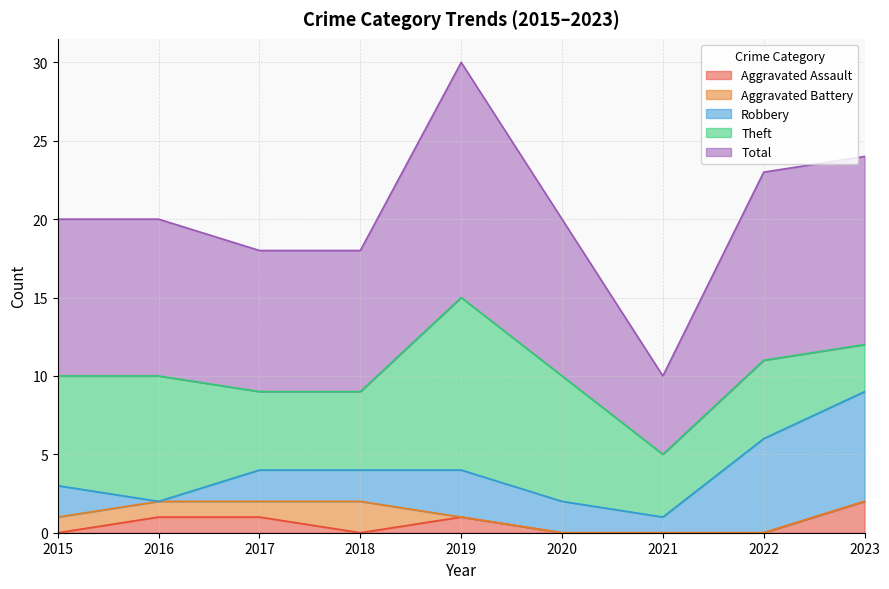

What is the difference between the maximum and second lowest values in the Aggravated Battery series?

2